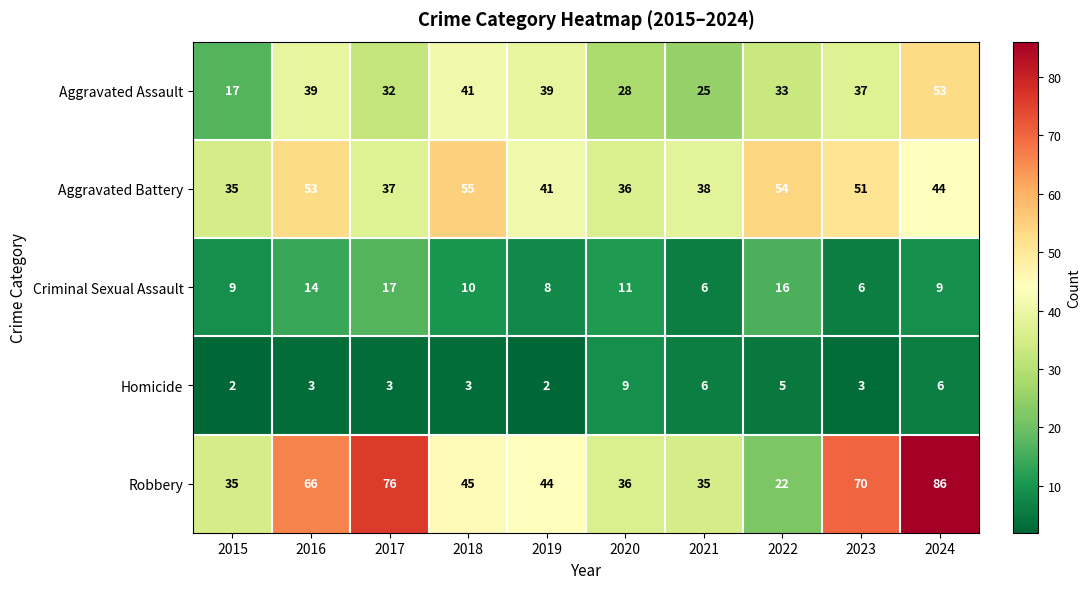

Rank the series by their maximum value, from highest to lowest.

Robbery, Aggravated Battery, Aggravated Assault, Criminal Sexual Assault, Homicide